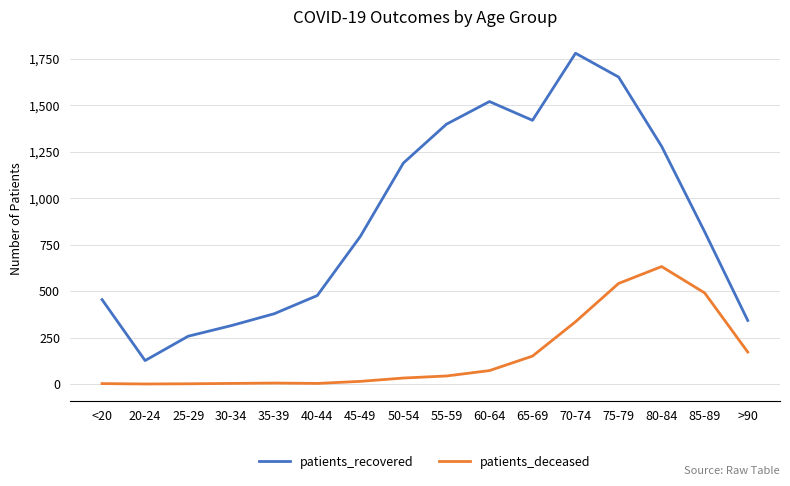

Rank the series by their maximum value, from highest to lowest.

patients_recovered, patients_deceased